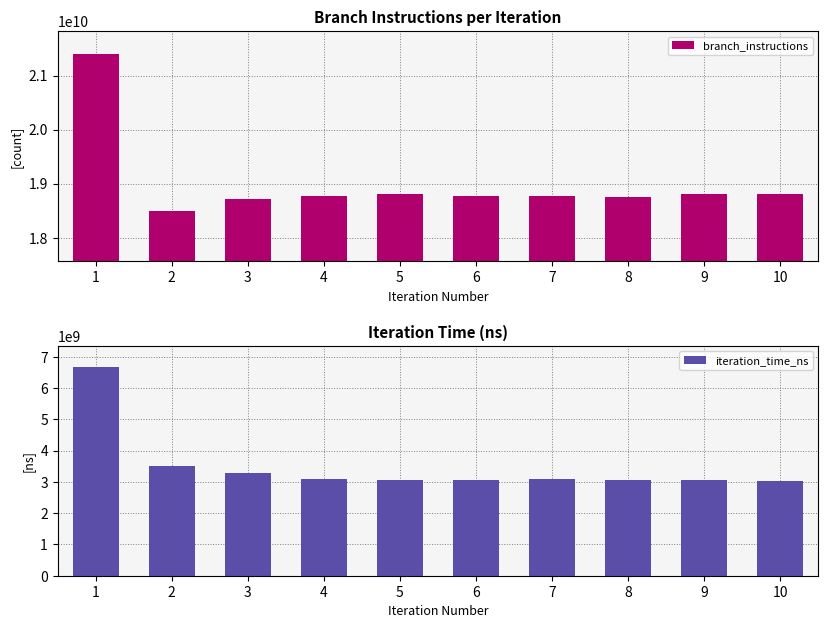

Reading right to left, transcribe all the data shown in this chart.

branch_instructions: 10=18808239155	9=18808436419	8=18758859463	7=18763969920	6=18765191461	5=18802917730	4=18775111541	3=18706831781	2=18491204490	1=21395843978
iteration_time_ns: 10=3035219352	9=3073580996	8=3061719792	7=3085239802	6=3060645123	5=3068089108	4=3089820975	3=3280805534	2=3520793885	1=6688241547